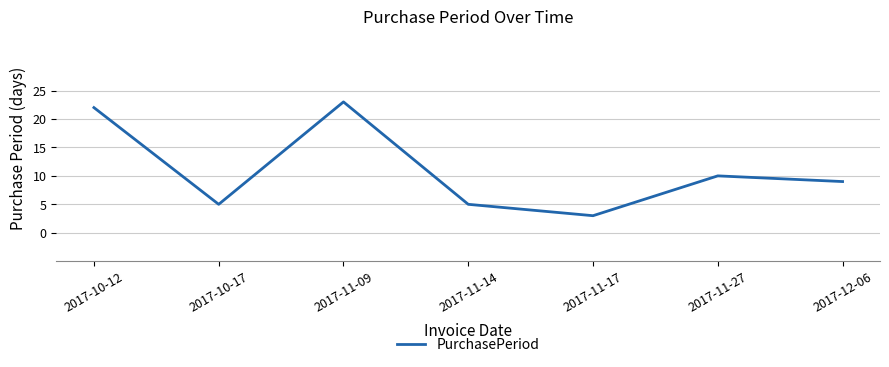

At which category does the data reach its first local valley?

2017-10-17